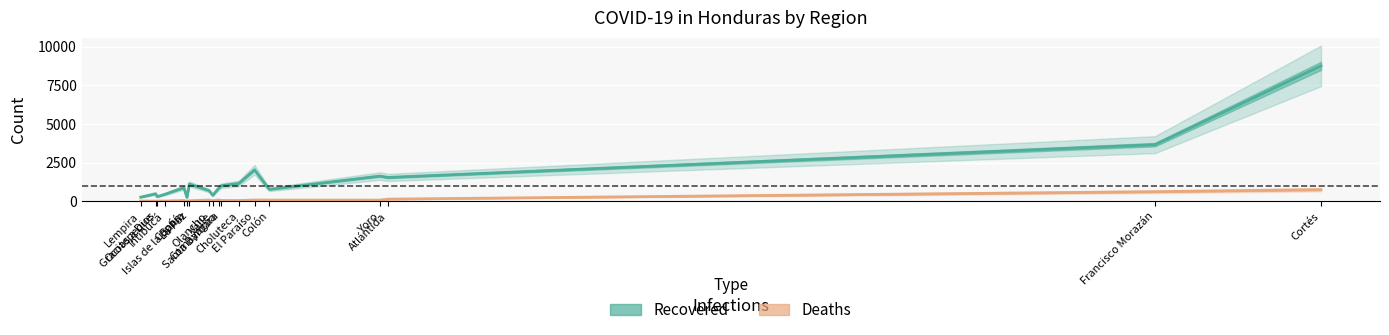

What is the label of the 18th point from the left?

Cortés